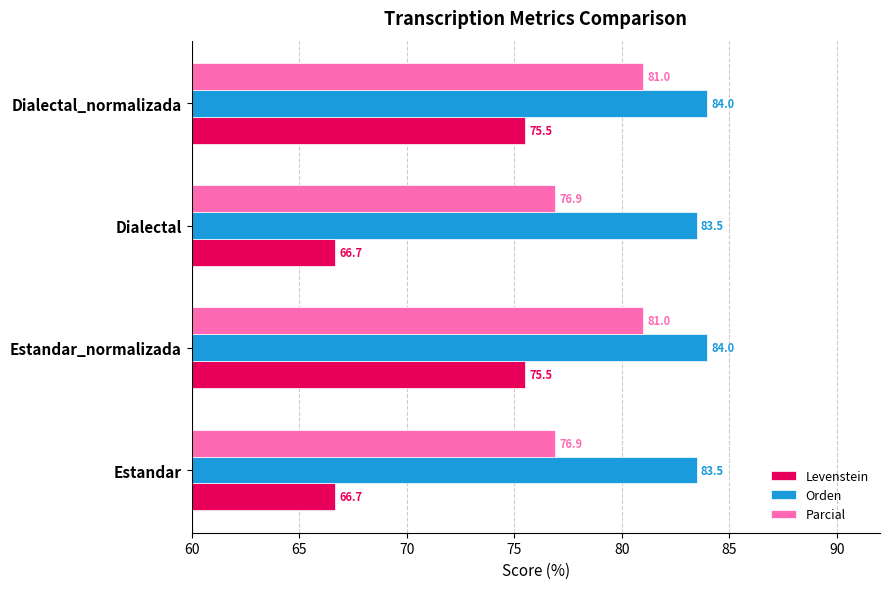

What is the difference between the maximum and minimum values in the Parcial series?

4.1